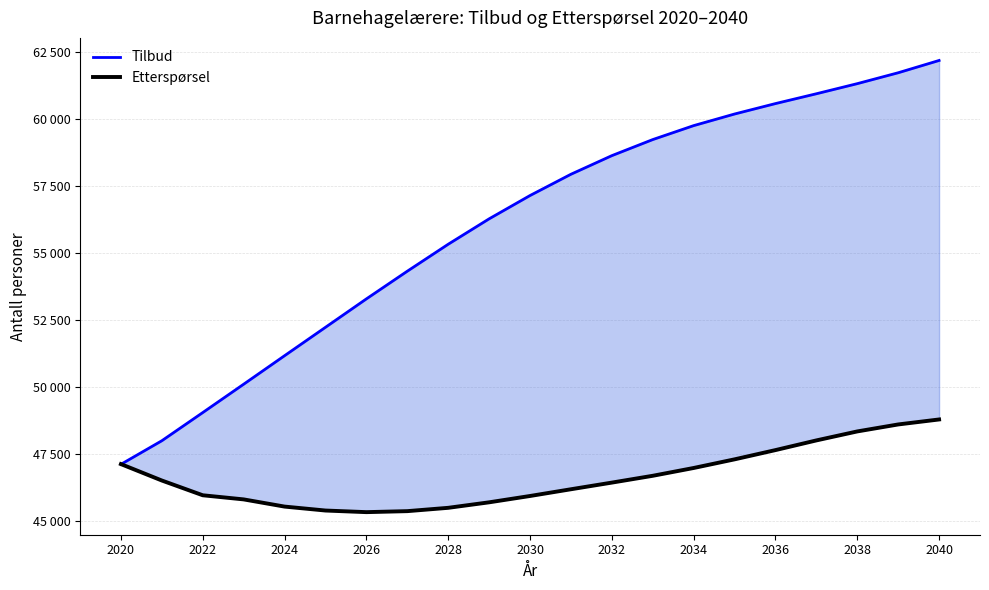

What is the maximum value for Tilbud?

62181